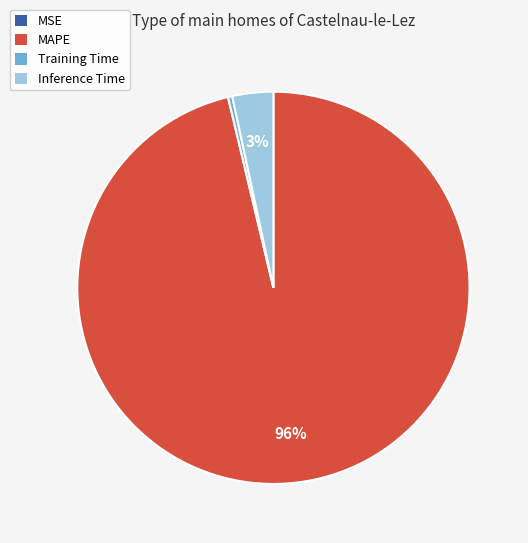

To the nearest percent, what is the average slice percentage?

25%